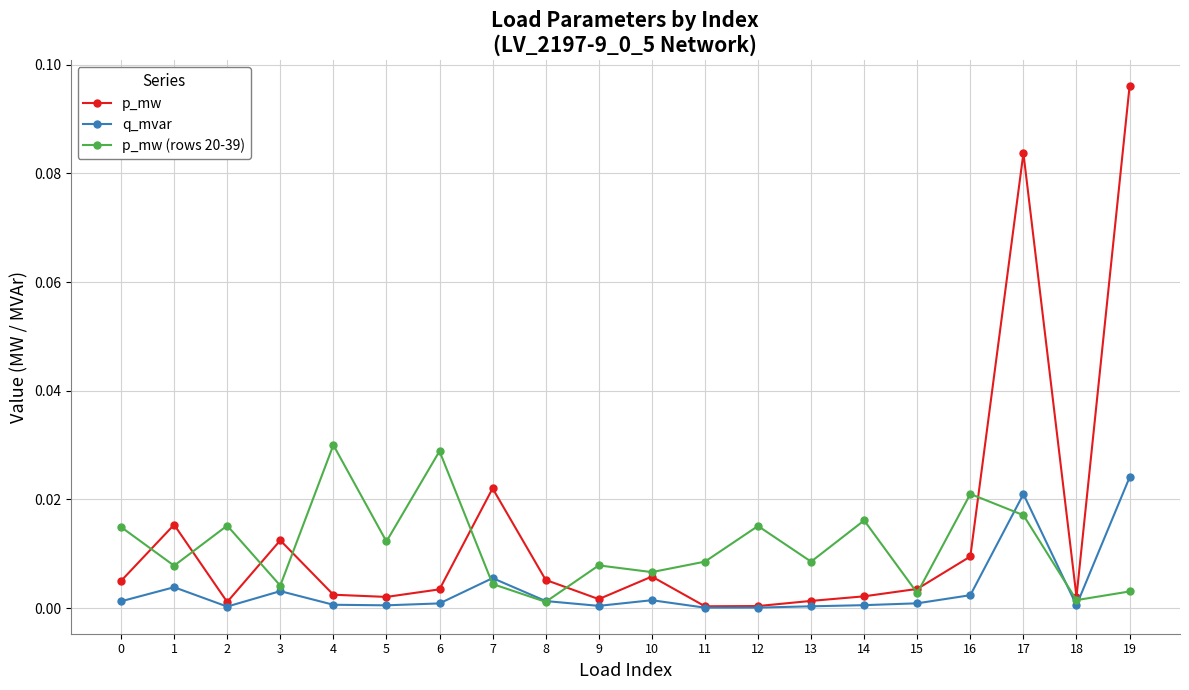

Which series has the widest spread of values?

p_mw